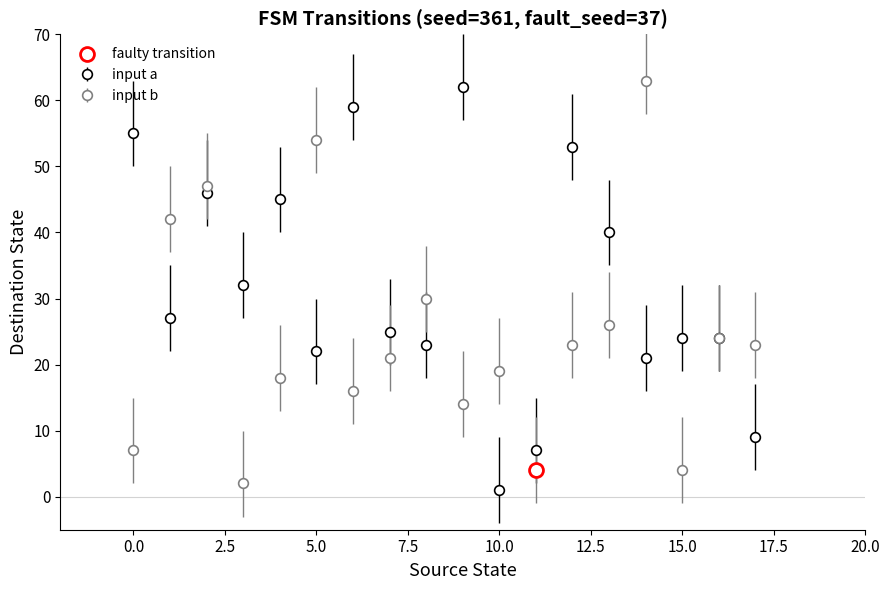

Which series has the largest total across all categories?

input a